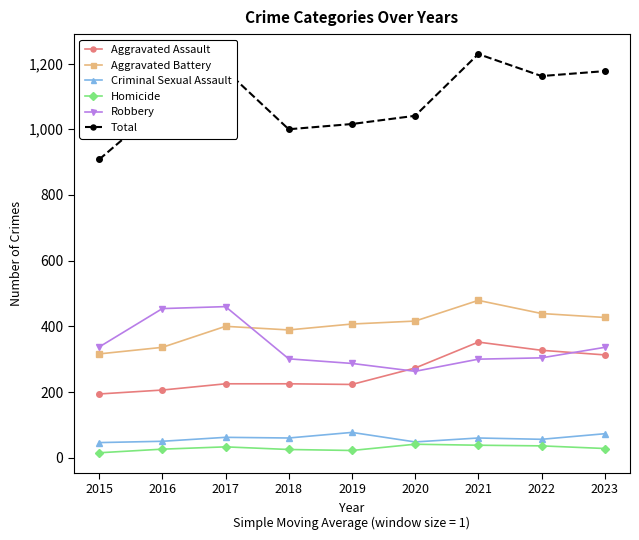

At which category does the chart reach its peak across all series?

2021